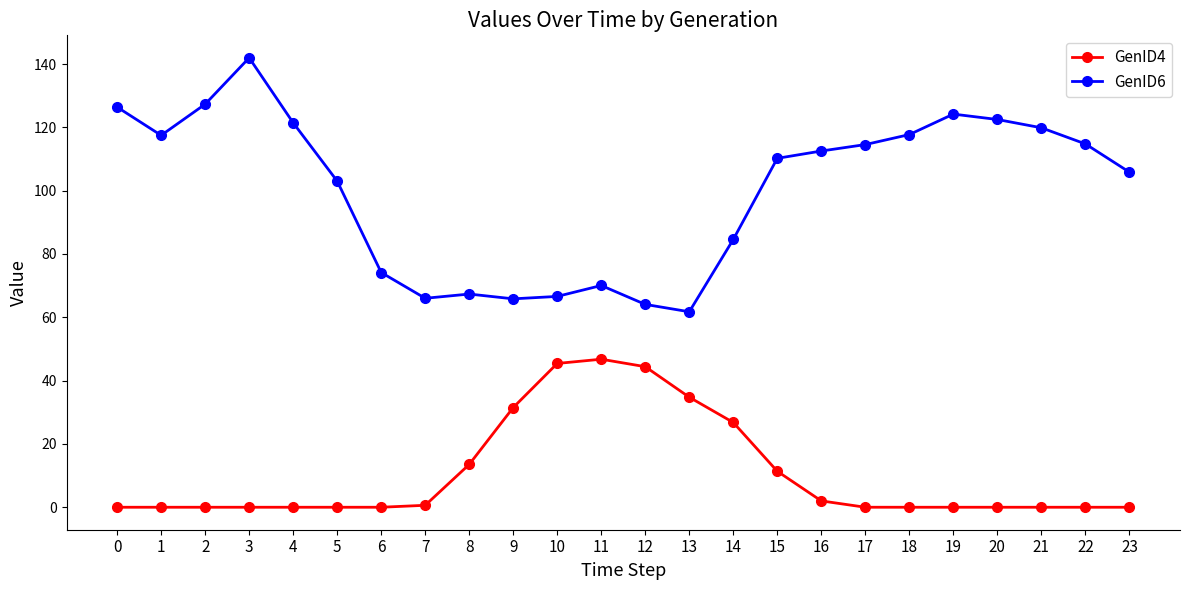

List the series in order of their peak value, highest first.

GenID6, GenID4